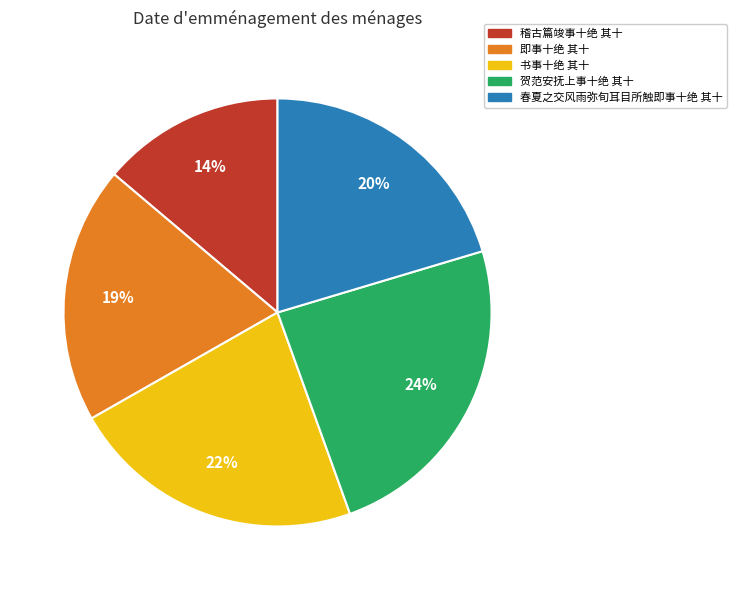

Approximately how many times larger is the value at 贺范安抚上事十绝 其十 compared to 书事十绝 其十?

1.1